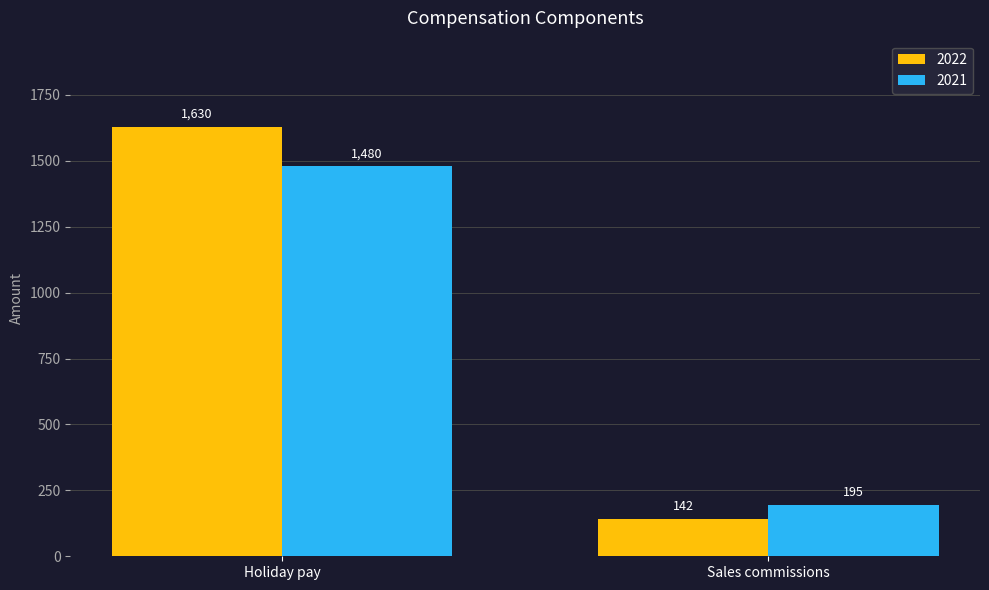

What is the lowest value of the 2022 series?

142